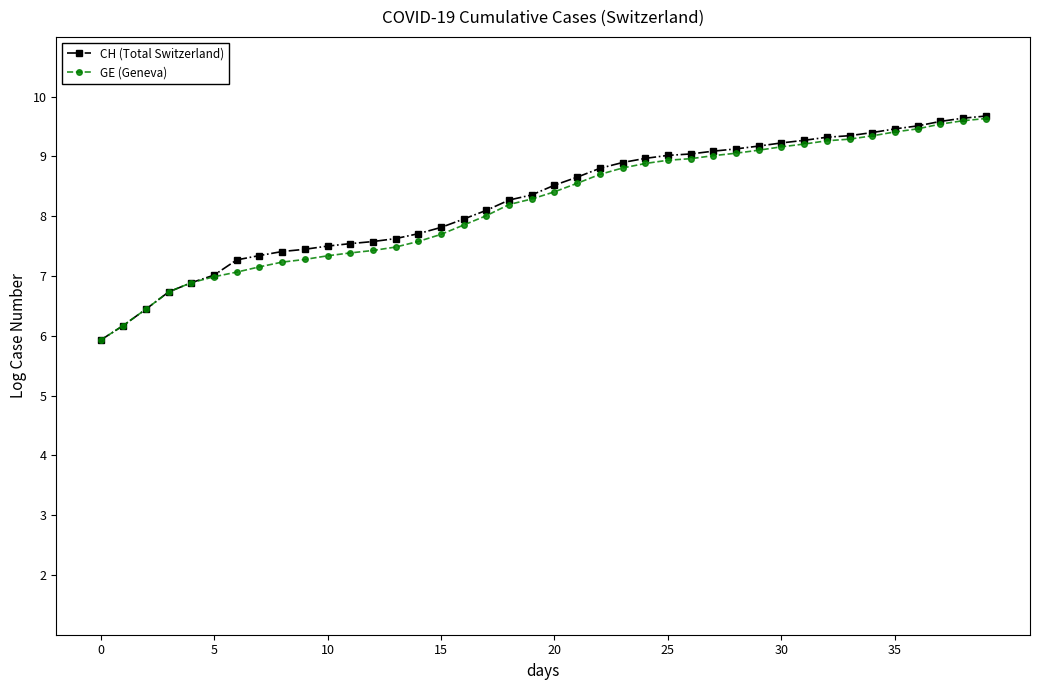

Which series has the largest total across all categories?

CH (Total Switzerland)